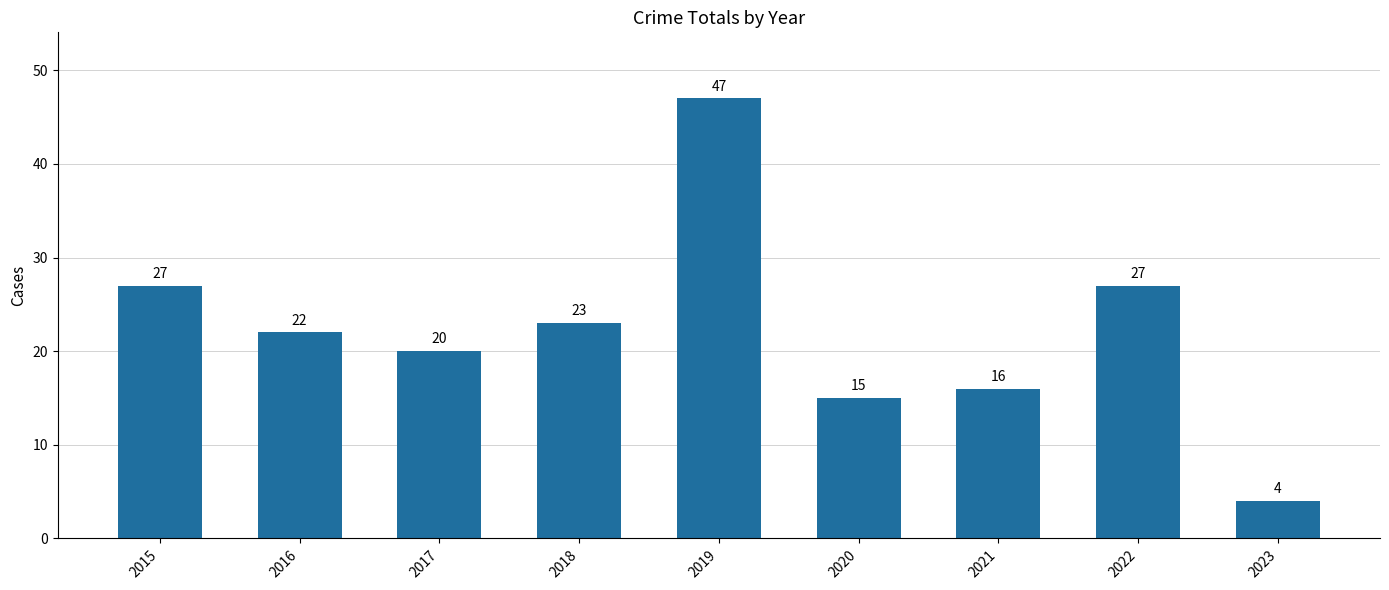

What is the value of the 6th bar from the left?

15